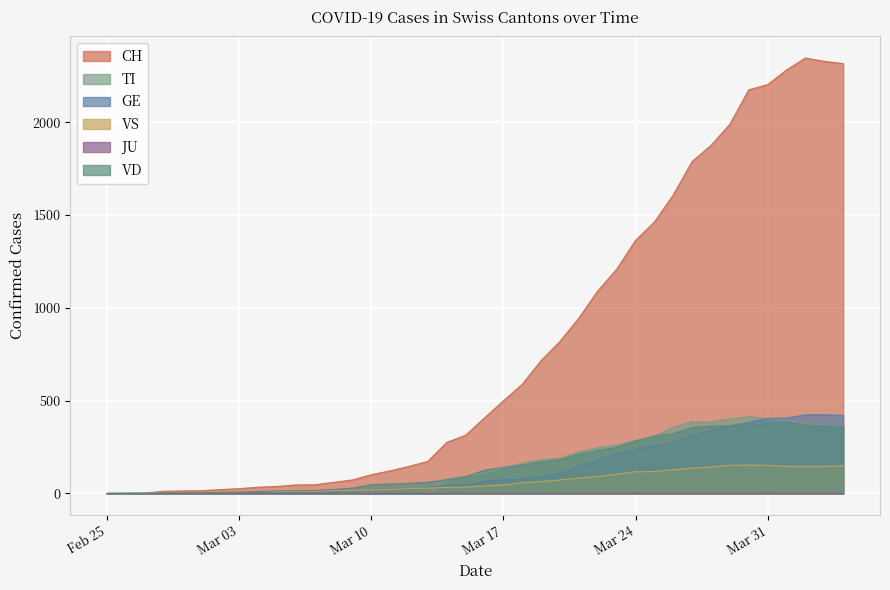

True or false: TI has a value of -289 at Mar 31.

False